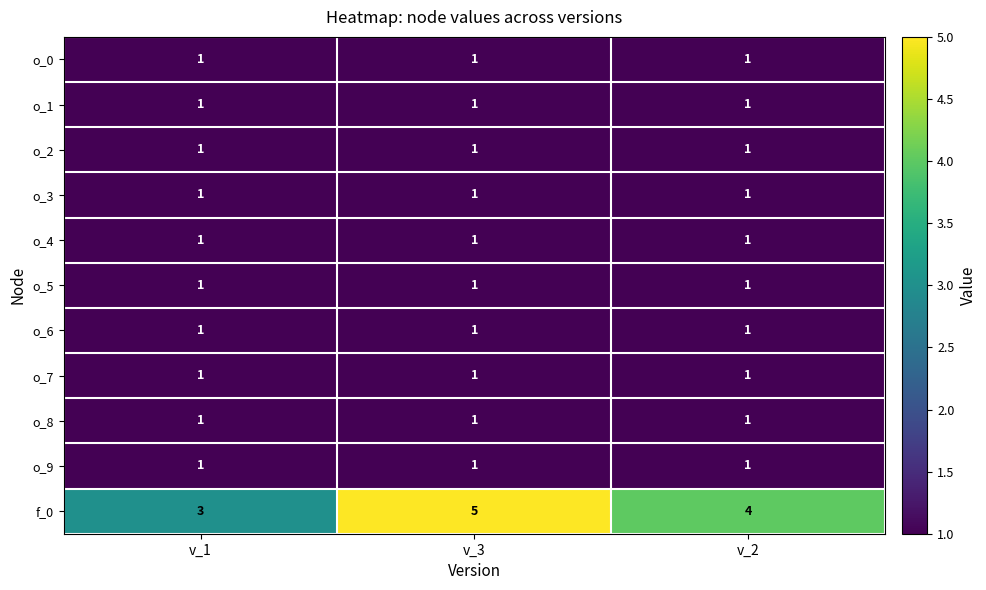

The value of o_1 at v_2 is 1. True or false?

True